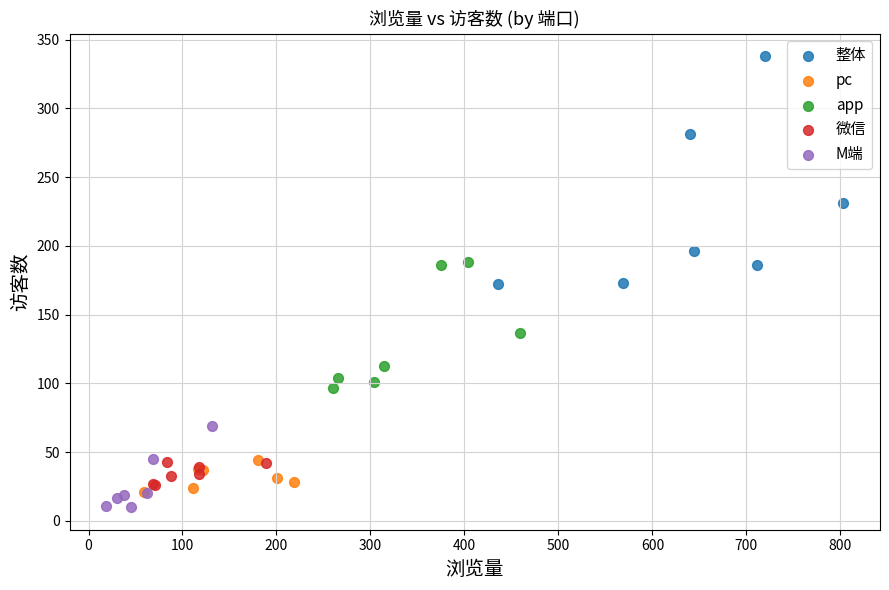

Which series has the largest Y range (max minus min)?

整体